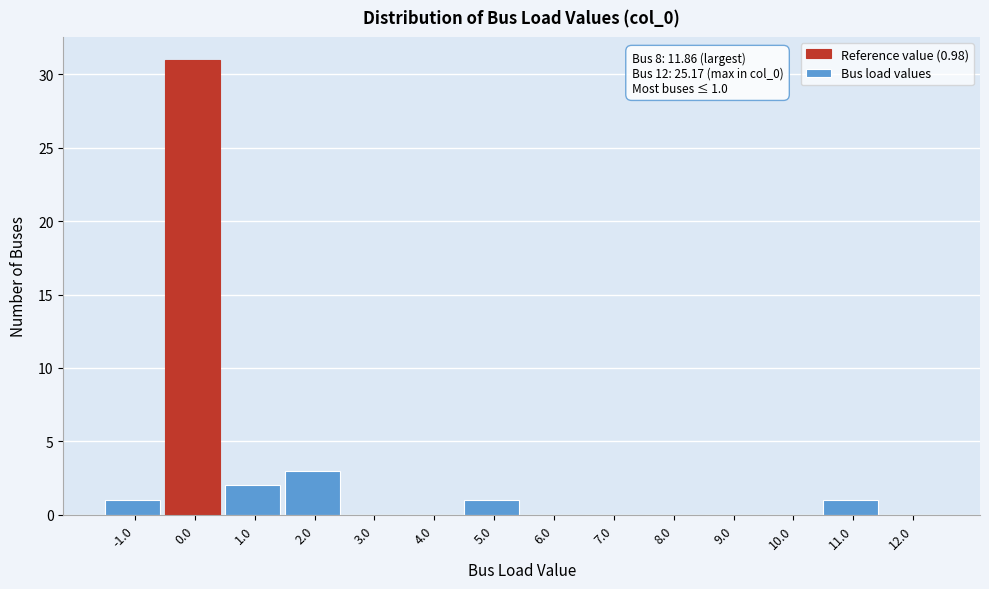

Reading left to right, transcribe all the data shown in this chart.

-1.0=1	0.0=31	1.0=2	2.0=3	3.0=0	4.0=0	5.0=1	6.0=0	7.0=0	8.0=0	9.0=0	10.0=0	11.0=1	12.0=0